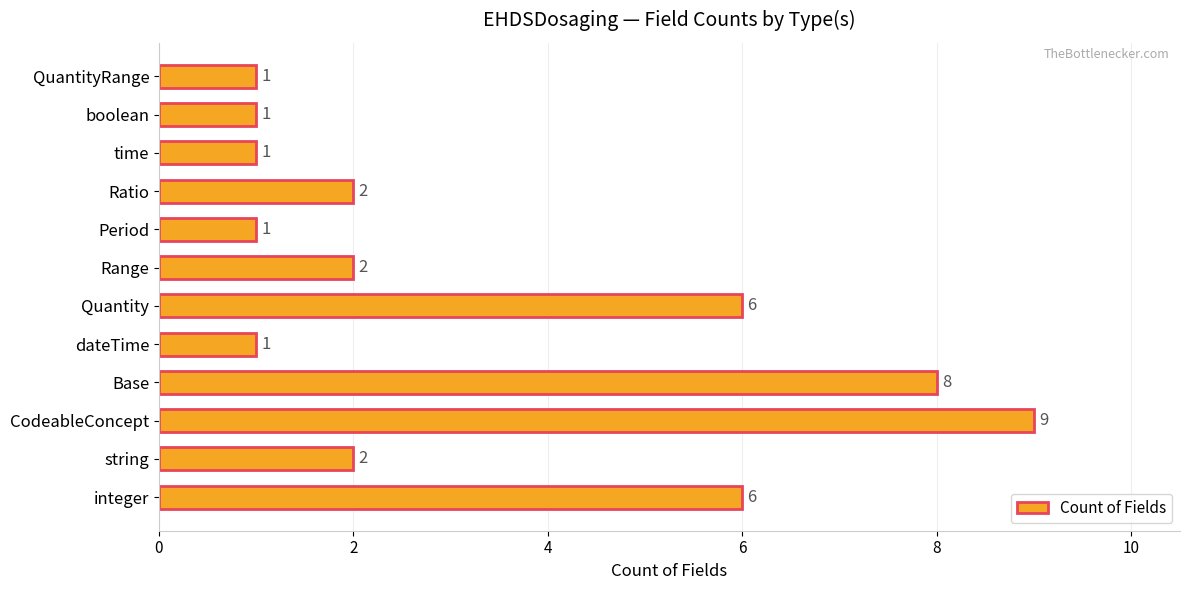

Which has a higher value, Base or Period?

Base